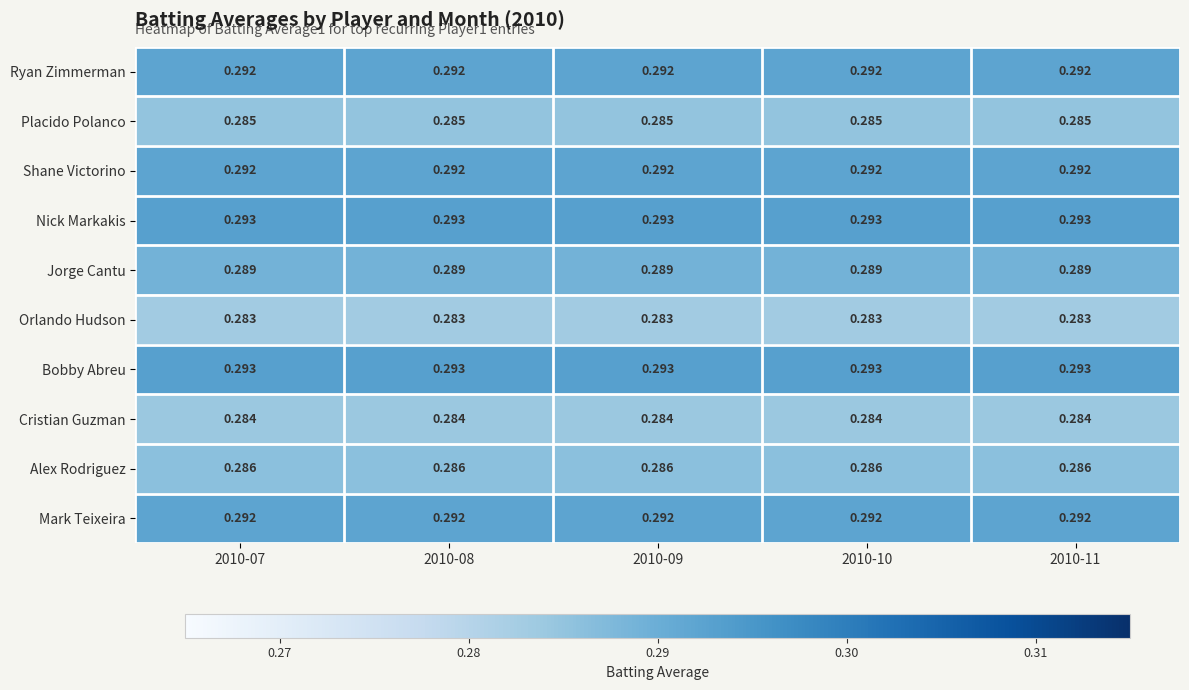

Is the value of Ryan Zimmerman at 2010-07 greater than the value of Alex Rodriguez at 2010-09?

Yes